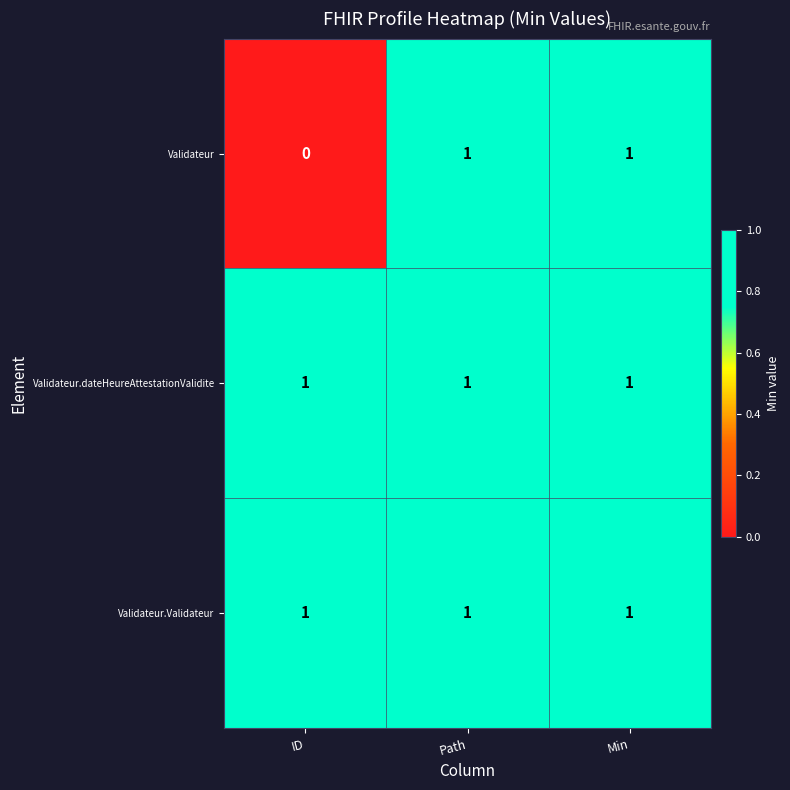

At how many categories does at least one series exceed 0?

3